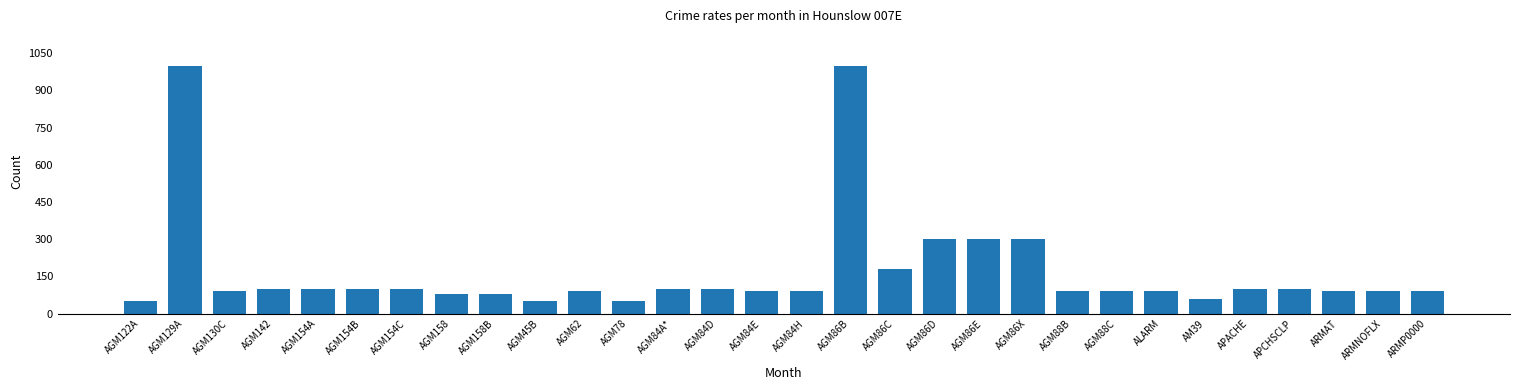

How many values are below 90?

6